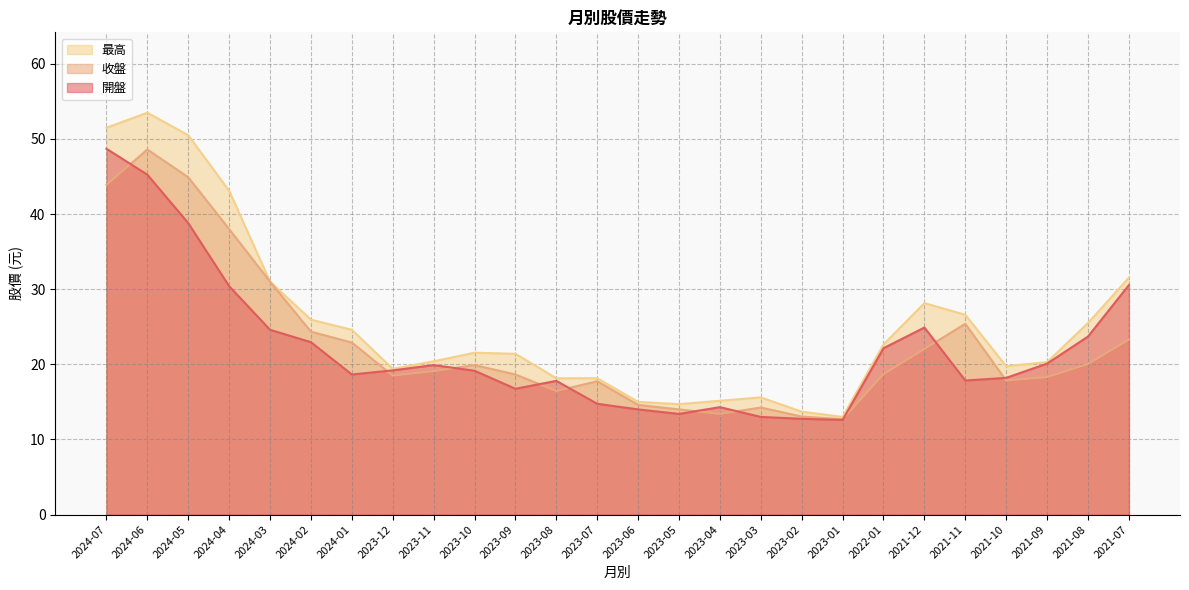

What is the sum of the 開盤 values at 2023-05 and 2023-07?

28.1